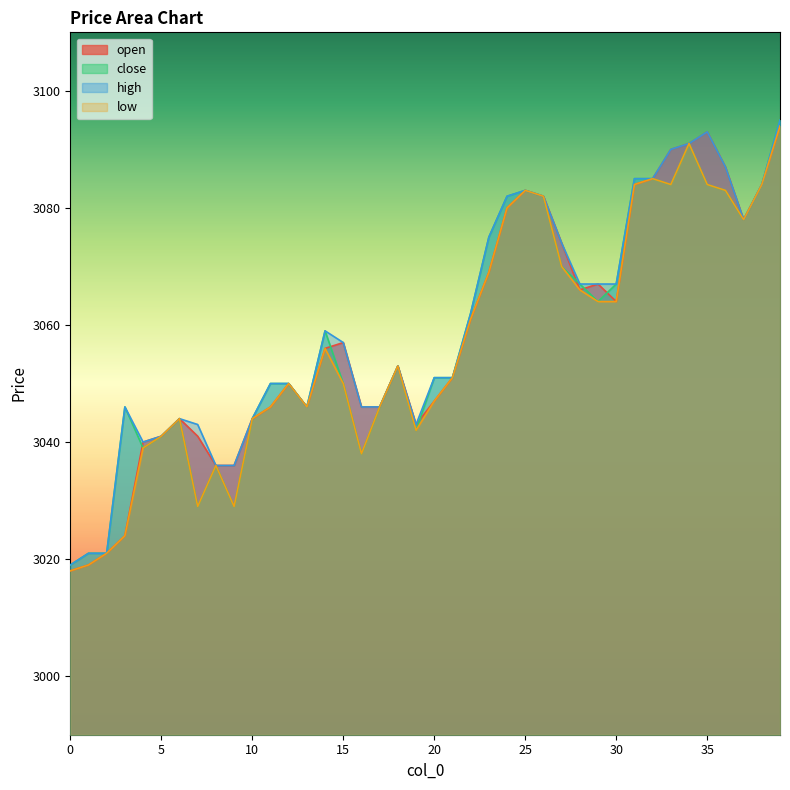

What is the sum of all close values?

122326